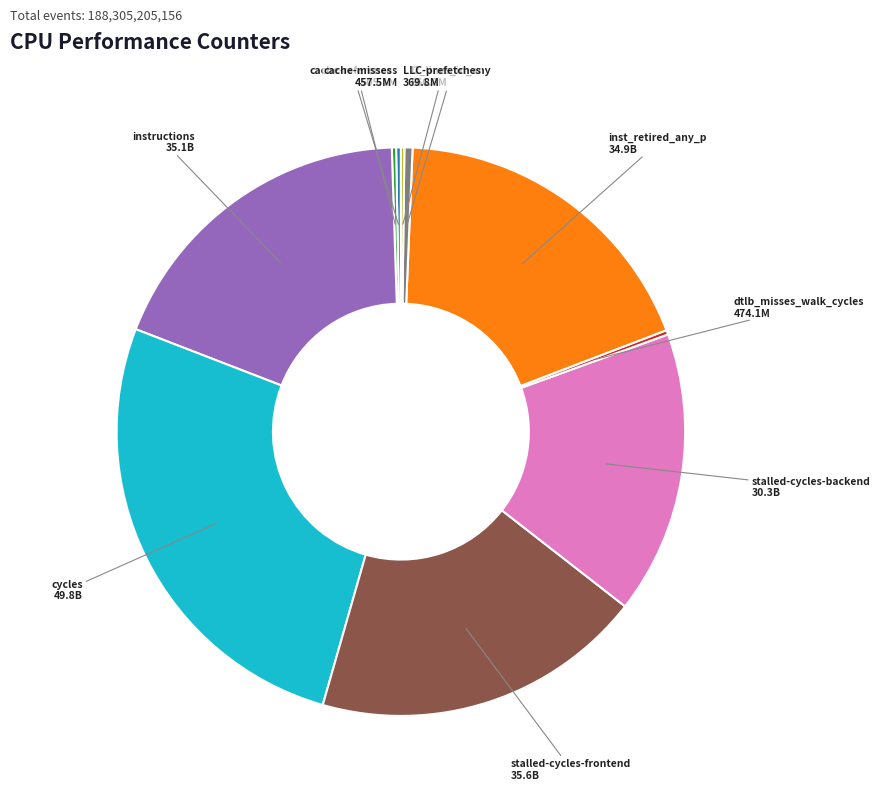

Between cycles and stalled-cycles-backend, which is larger?

cycles